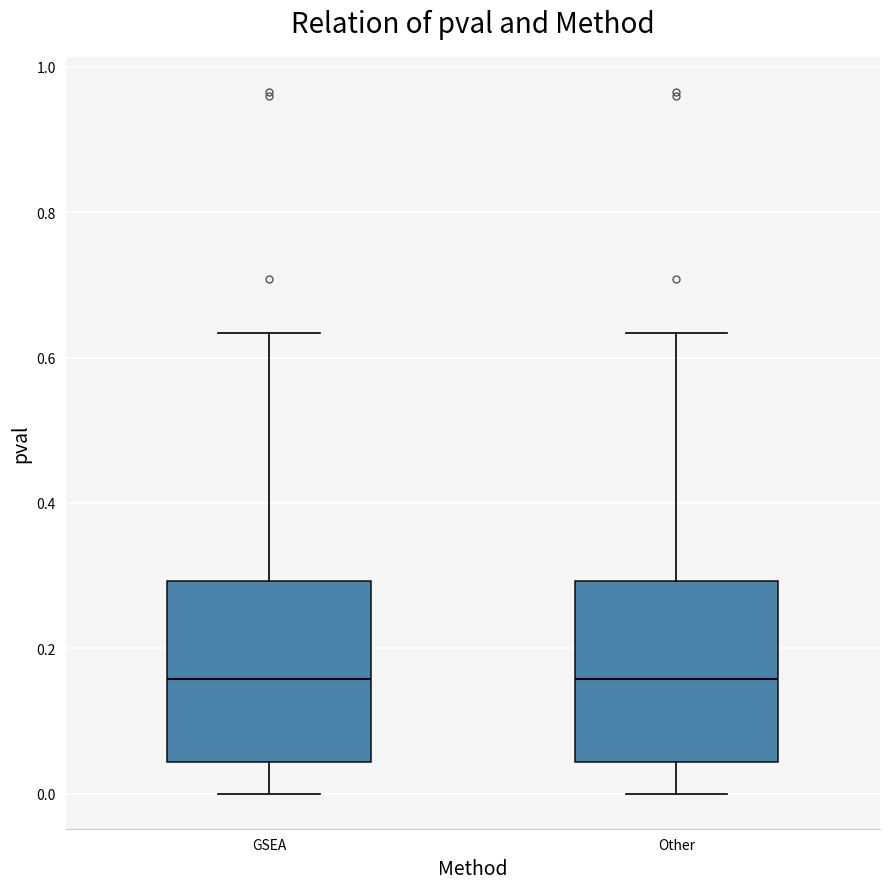

Reading left to right, transcribe this box plot: for each box, give where its median line is, the range the box spans, and where its two whiskers end, as read against the y-axis. The values are not printed on the chart, so give them approximately, as read against the axis.

GSEA: median 0.16, box 0.04 to 0.30, whiskers 0.00 to 0.64
Other: median 0.16, box 0.04 to 0.30, whiskers 0.00 to 0.64